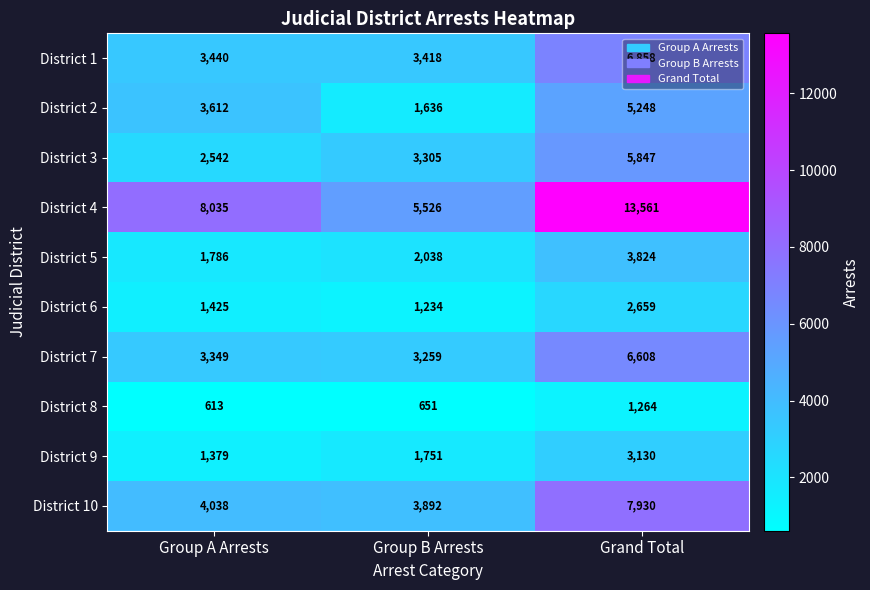

What is the total value across all series at Grand Total?

56929